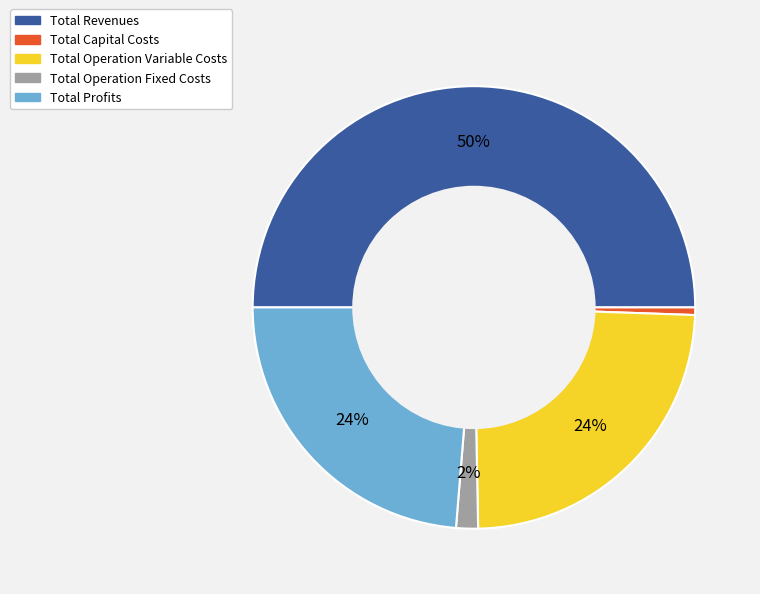

To the nearest percent, what is the combined percentage of Total Operation Variable Costs and Total Profits?

48%